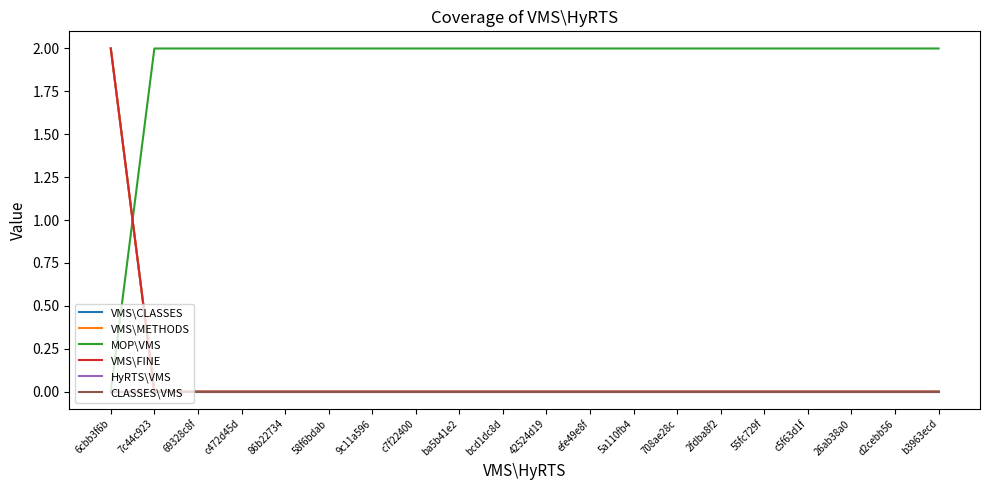

Reading left to right, extract all data points from this chart.

VMS\CLASSES: 6cbb3f6b=2	7c44c923=0	69328c8f=0	c472d45d=0	86b22734=0	58f6bdab=0	9c11a596=0	c7f22400=0	ba5b41e2=0	bcd1dc8d=0	42524d19=0	efe49e8f=0	5a110fb4=0	708ae28c=0	2fdba8f2=0	55fc729f=0	c5f63d1f=0	26ab38a0=0	d2cebb56=0	b3963ecd=0
VMS\METHODS: 6cbb3f6b=2	7c44c923=0	69328c8f=0	c472d45d=0	86b22734=0	58f6bdab=0	9c11a596=0	c7f22400=0	ba5b41e2=0	bcd1dc8d=0	42524d19=0	efe49e8f=0	5a110fb4=0	708ae28c=0	2fdba8f2=0	55fc729f=0	c5f63d1f=0	26ab38a0=0	d2cebb56=0	b3963ecd=0
MOP\VMS: 6cbb3f6b=0	7c44c923=2	69328c8f=2	c472d45d=2	86b22734=2	58f6bdab=2	9c11a596=2	c7f22400=2	ba5b41e2=2	bcd1dc8d=2	42524d19=2	efe49e8f=2	5a110fb4=2	708ae28c=2	2fdba8f2=2	55fc729f=2	c5f63d1f=2	26ab38a0=2	d2cebb56=2	b3963ecd=2
VMS\FINE: 6cbb3f6b=2	7c44c923=0	69328c8f=0	c472d45d=0	86b22734=0	58f6bdab=0	9c11a596=0	c7f22400=0	ba5b41e2=0	bcd1dc8d=0	42524d19=0	efe49e8f=0	5a110fb4=0	708ae28c=0	2fdba8f2=0	55fc729f=0	c5f63d1f=0	26ab38a0=0	d2cebb56=0	b3963ecd=0
HyRTS\VMS: 6cbb3f6b=0	7c44c923=0	69328c8f=0	c472d45d=0	86b22734=0	58f6bdab=0	9c11a596=0	c7f22400=0	ba5b41e2=0	bcd1dc8d=0	42524d19=0	efe49e8f=0	5a110fb4=0	708ae28c=0	2fdba8f2=0	55fc729f=0	c5f63d1f=0	26ab38a0=0	d2cebb56=0	b3963ecd=0
CLASSES\VMS: 6cbb3f6b=0	7c44c923=0	69328c8f=0	c472d45d=0	86b22734=0	58f6bdab=0	9c11a596=0	c7f22400=0	ba5b41e2=0	bcd1dc8d=0	42524d19=0	efe49e8f=0	5a110fb4=0	708ae28c=0	2fdba8f2=0	55fc729f=0	c5f63d1f=0	26ab38a0=0	d2cebb56=0	b3963ecd=0